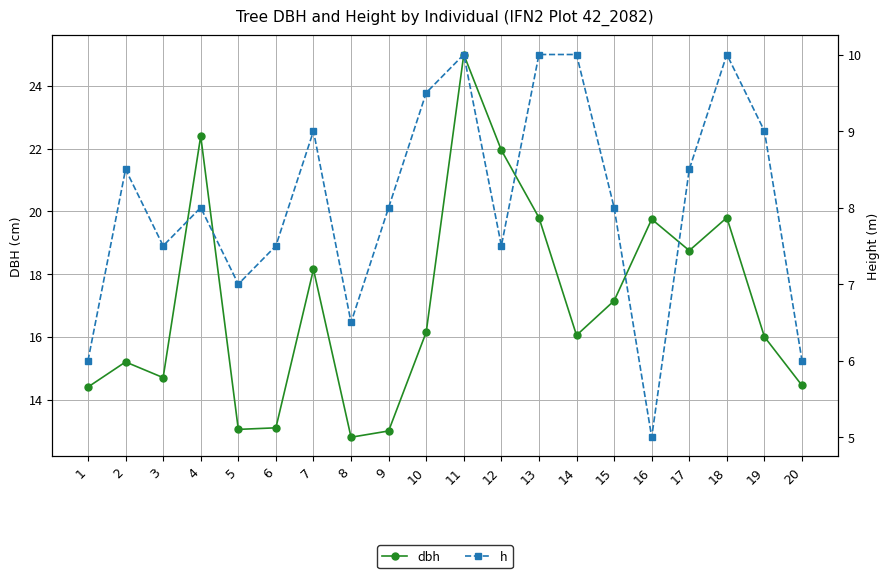

Reading right to left, what are all the values shown in this chart?

dbh: 14.4	16.0	19.8	18.8	19.8	17.1	16.1	19.8	21.9	25.0	16.1	13.0	12.8	18.1	13.1	13.1	22.4	14.7	15.2	14.4
h: 6.0	9.0	10.0	8.5	5.0	8.0	10.0	10.0	7.5	10.0	9.5	8.0	6.5	9.0	7.5	7.0	8.0	7.5	8.5	6.0